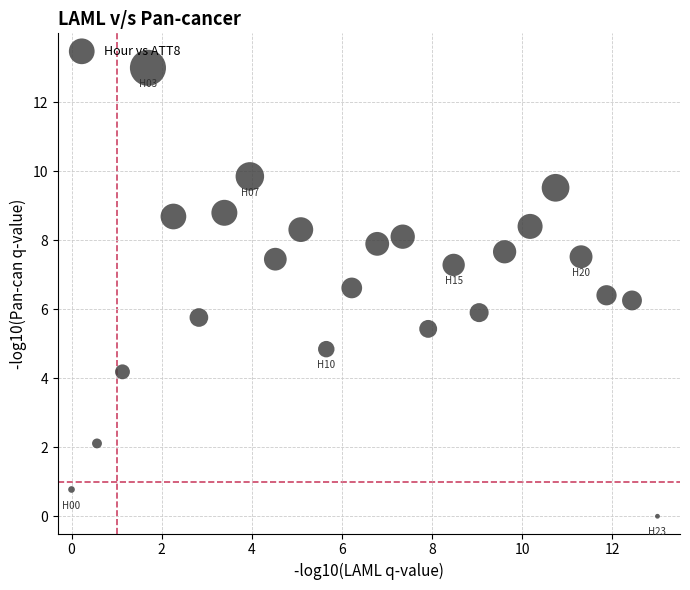

What is the range of X values (max minus min)?

13.0